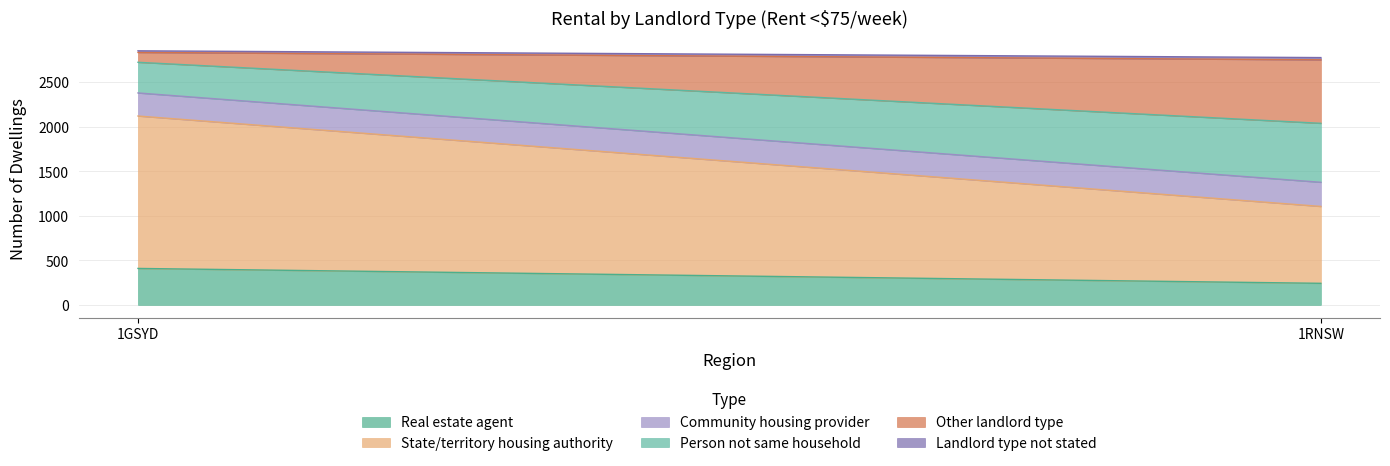

What is the sum of all Landlord type not stated values?

43